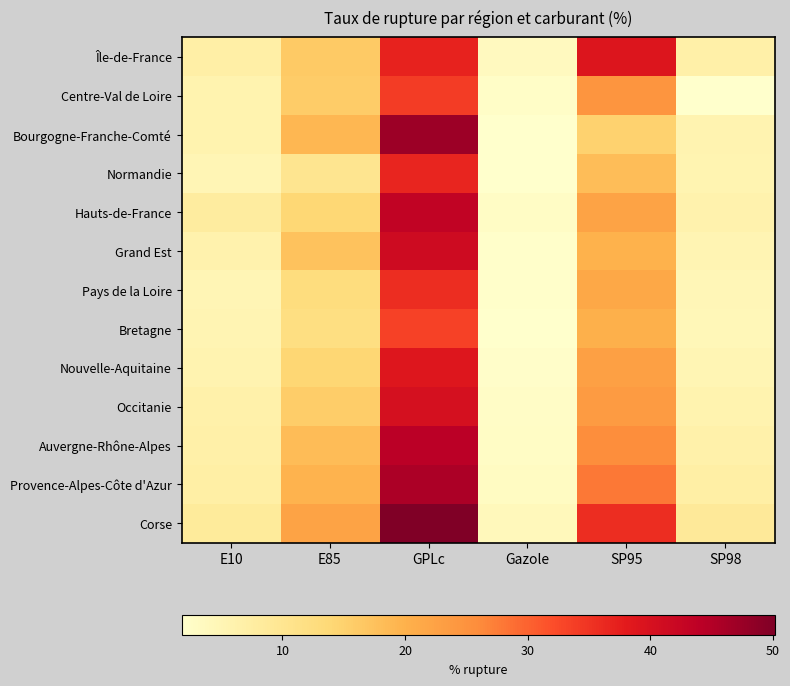

Reading left to right, what are all the values shown in this chart?

Île-de-France: E10=7.0	E85=16.2	GPLc=37.0	Gazole=3.5	SP95=39.1	SP98=6.8
Centre-Val de Loire: E10=5.8	E85=15.8	GPLc=34.0	Gazole=2.5	SP95=24.6	SP98=1.9
Bourgogne-Franche-Comté: E10=5.9	E85=19.0	GPLc=47.1	Gazole=1.8	SP95=14.8	SP98=5.6
Normandie: E10=5.0	E85=10.1	GPLc=36.6	Gazole=1.8	SP95=18.1	SP98=5.5
Hauts-de-France: E10=7.9	E85=13.9	GPLc=43.3	Gazole=2.8	SP95=22.3	SP98=6.1
Grand Est: E10=6.1	E85=17.4	GPLc=41.3	Gazole=2.1	SP95=19.9	SP98=5.2
Pays de la Loire: E10=4.9	E85=12.6	GPLc=35.7	Gazole=2.0	SP95=21.4	SP98=4.8
Bretagne: E10=5.2	E85=12.0	GPLc=33.5	Gazole=1.9	SP95=20.1	SP98=4.6
Nouvelle-Aquitaine: E10=5.7	E85=14.2	GPLc=38.9	Gazole=2.3	SP95=22.8	SP98=5.0
Occitanie: E10=6.3	E85=15.7	GPLc=40.1	Gazole=2.6	SP95=23.6	SP98=5.9
Auvergne-Rhône-Alpes: E10=6.8	E85=18.3	GPLc=44.2	Gazole=2.9	SP95=25.7	SP98=6.5
Provence-Alpes-Côte d'Azur: E10=7.1	E85=19.6	GPLc=45.7	Gazole=3.1	SP95=27.9	SP98=7.2
Corse: E10=8.4	E85=22.3	GPLc=50.1	Gazole=4.2	SP95=35.7	SP98=8.9